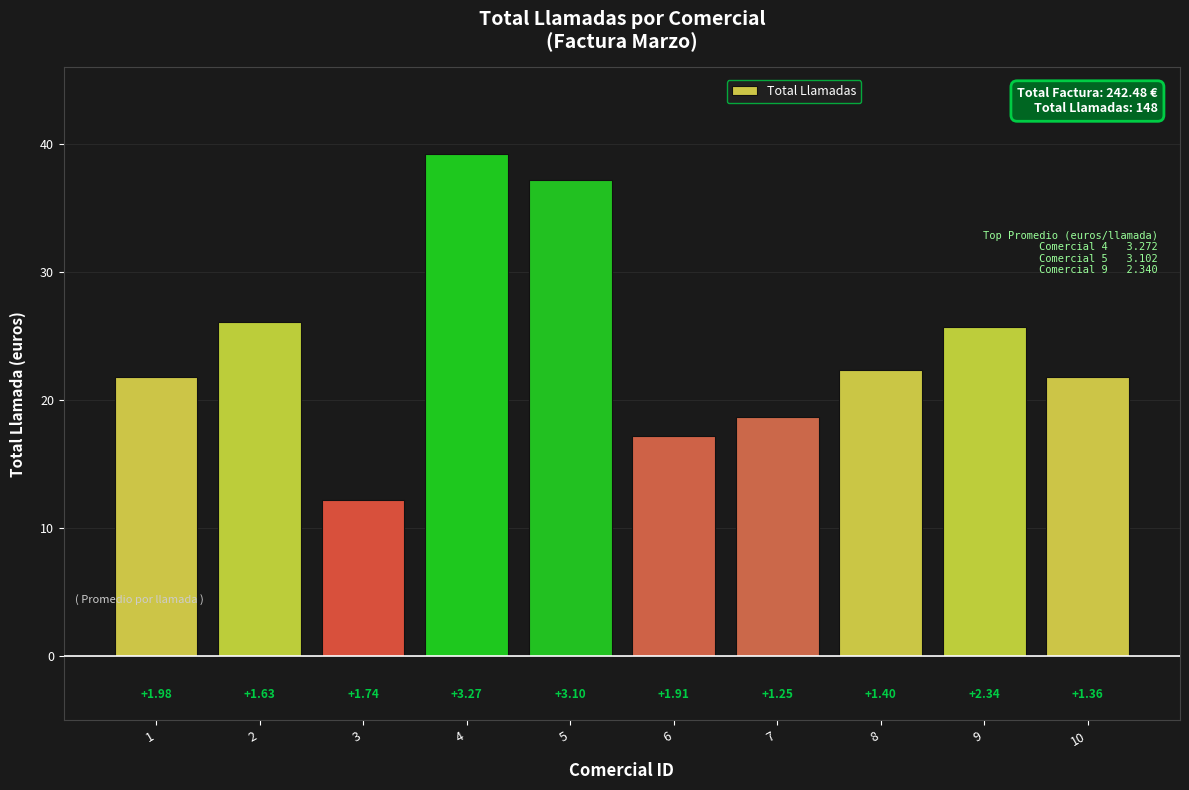

Which has a higher value, 1 or 2?

2